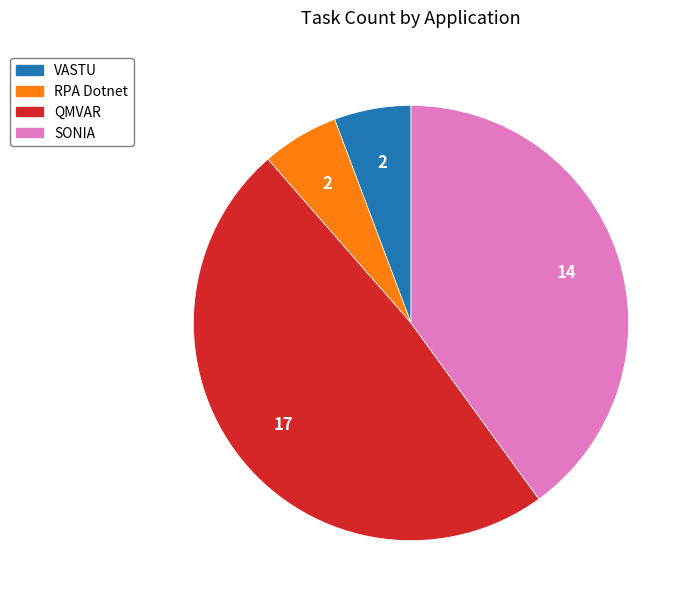

Do SONIA and VASTU together represent more than half of the pie?

No